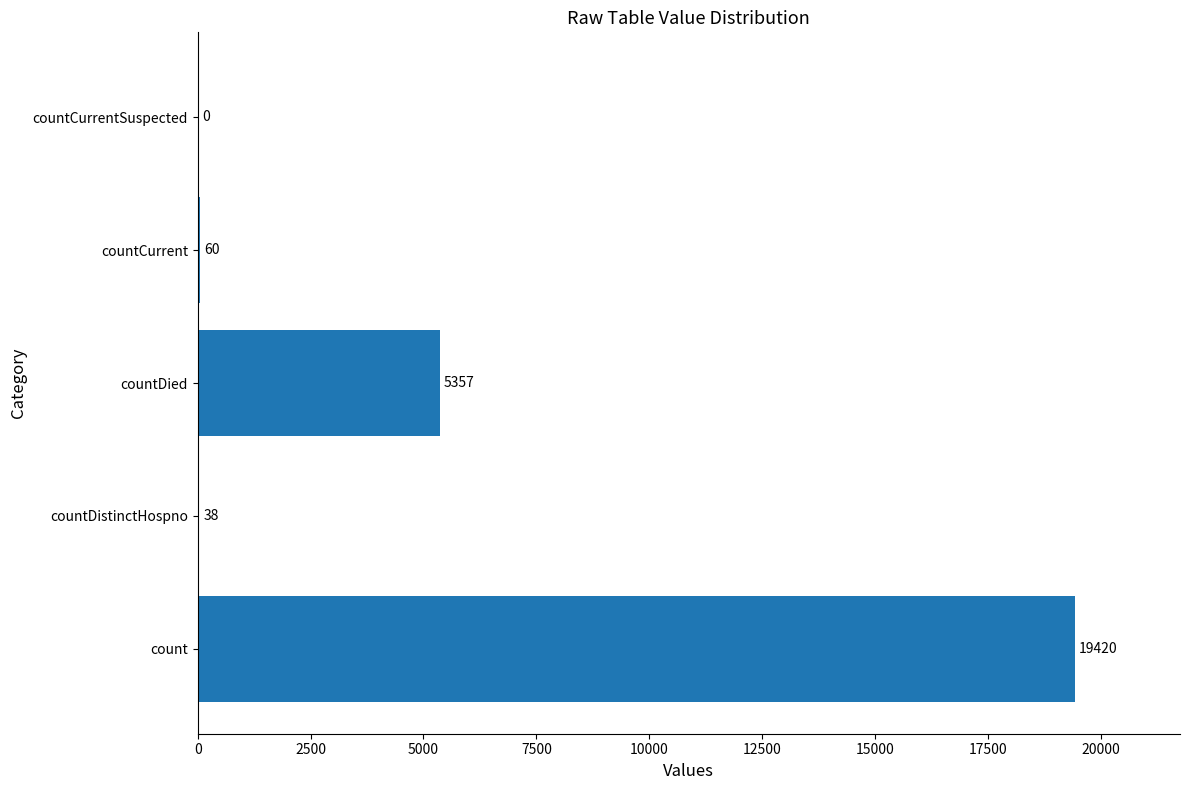

Read the value at count, to the nearest 100.

19400